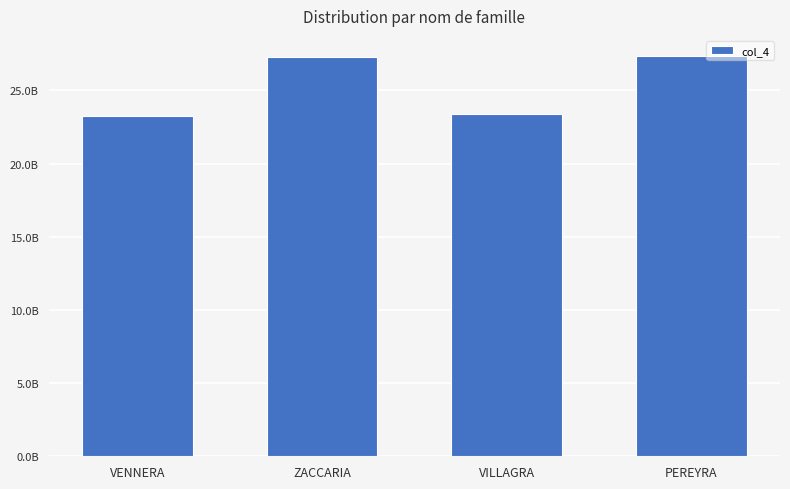

The value at ZACCARIA is 44329365495. True or false?

False